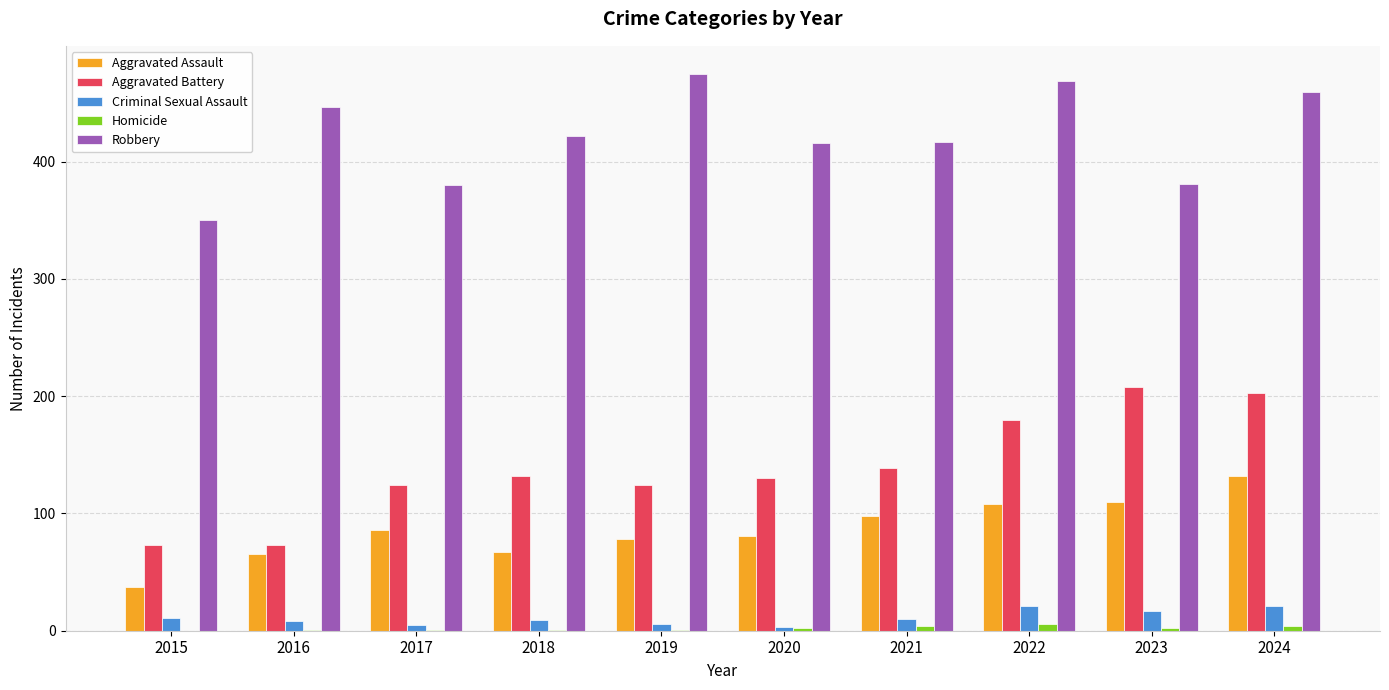

How many data points does each series have?

10